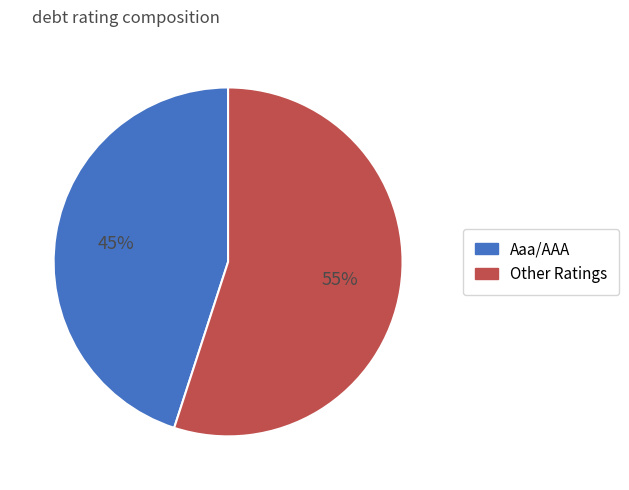

To the nearest percent, what is the average slice percentage?

50%